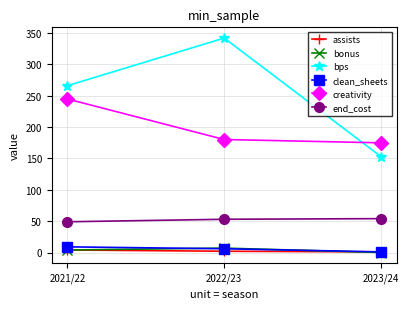

What is the difference between the highest and lowest values at 2021/22?

262.0